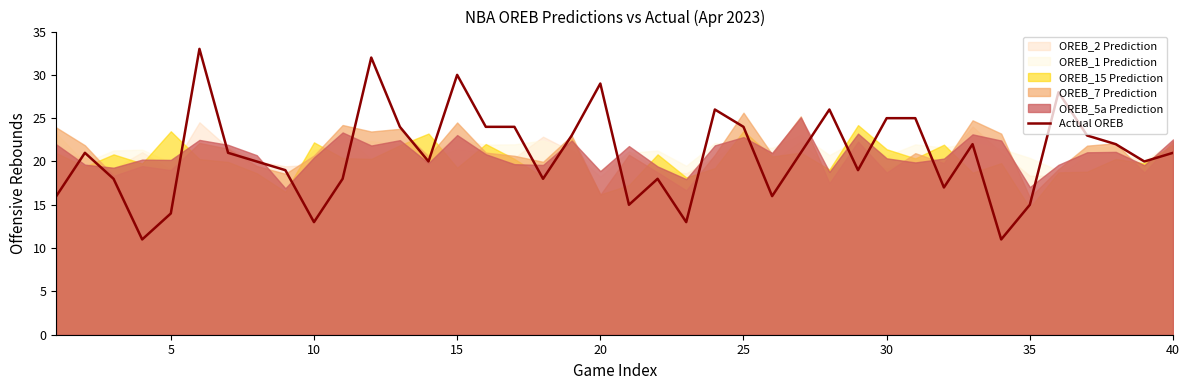

Where is the data nearest to the value 22?

32